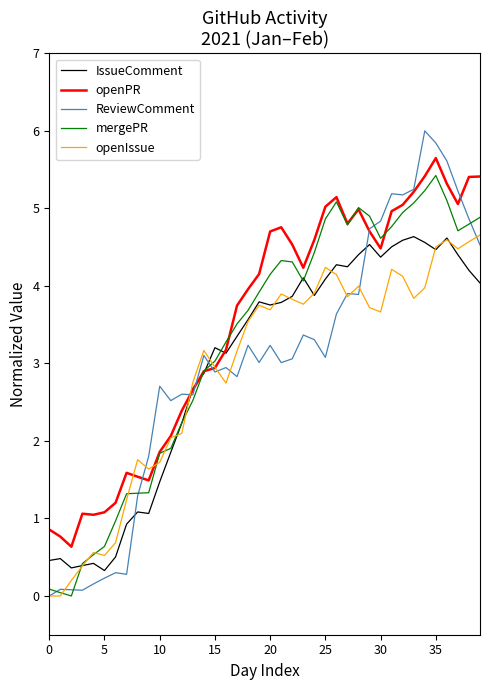

True or false: ReviewComment and IssueComment intersect in this chart.

True